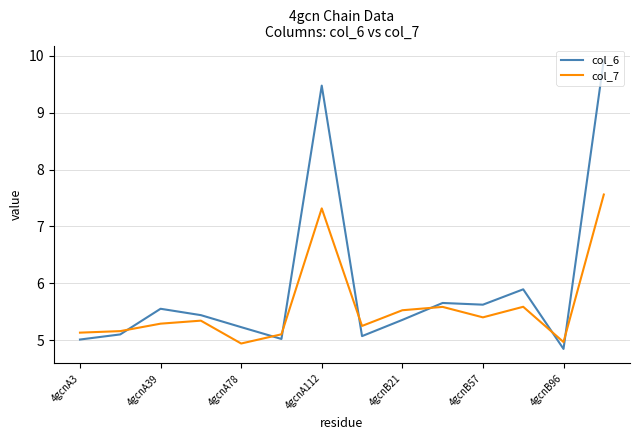

Which series has the largest total across all categories?

col_6